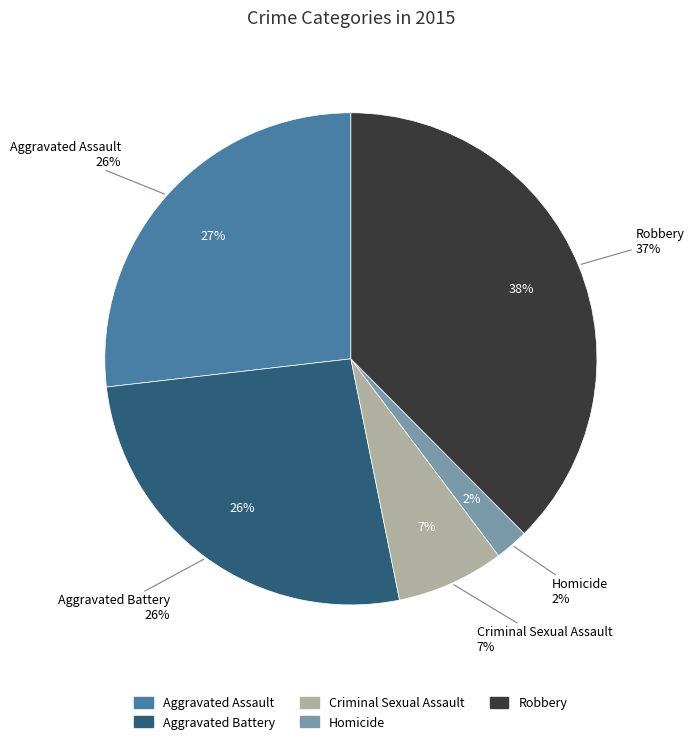

To the nearest percent, what is the difference between the Homicide and Aggravated Assault slice percentages?

25%